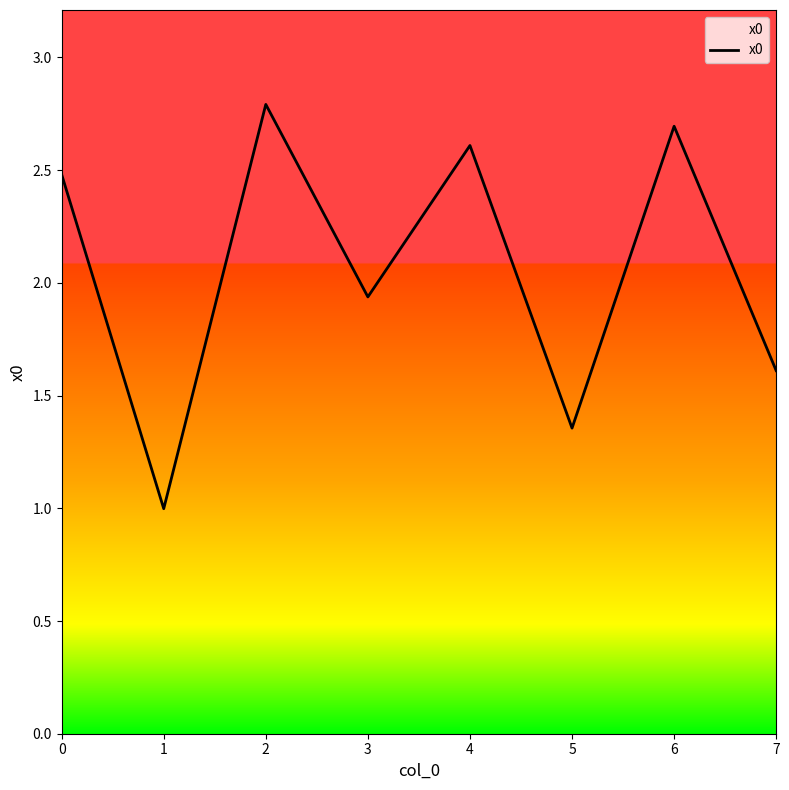

Rank the categories by value from highest to lowest.

2, 6, 4, 0, 3, 7, 5, 1